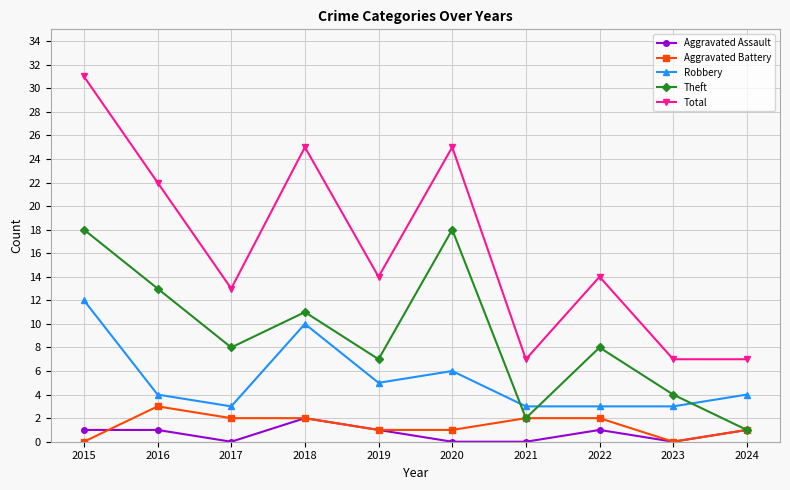

What is the spread (max minus min) of values at 2024?

6